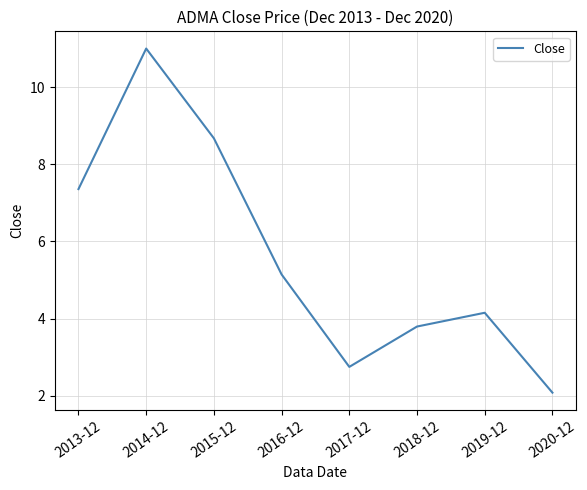

Approximately how many times larger is the value at 2015-12 compared to 2014-12?

0.8